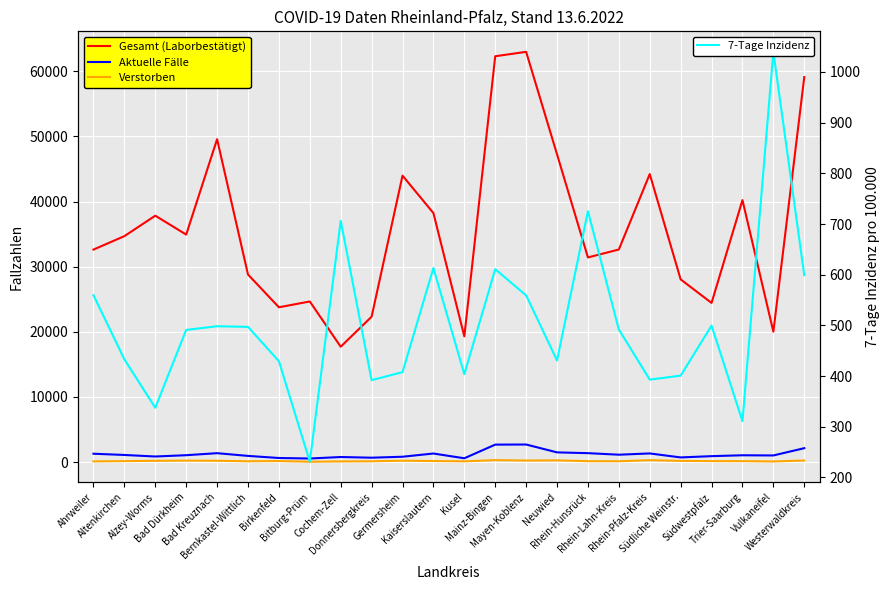

What is the spread (max minus min) of values at Trier-Saarburg?

40083.0